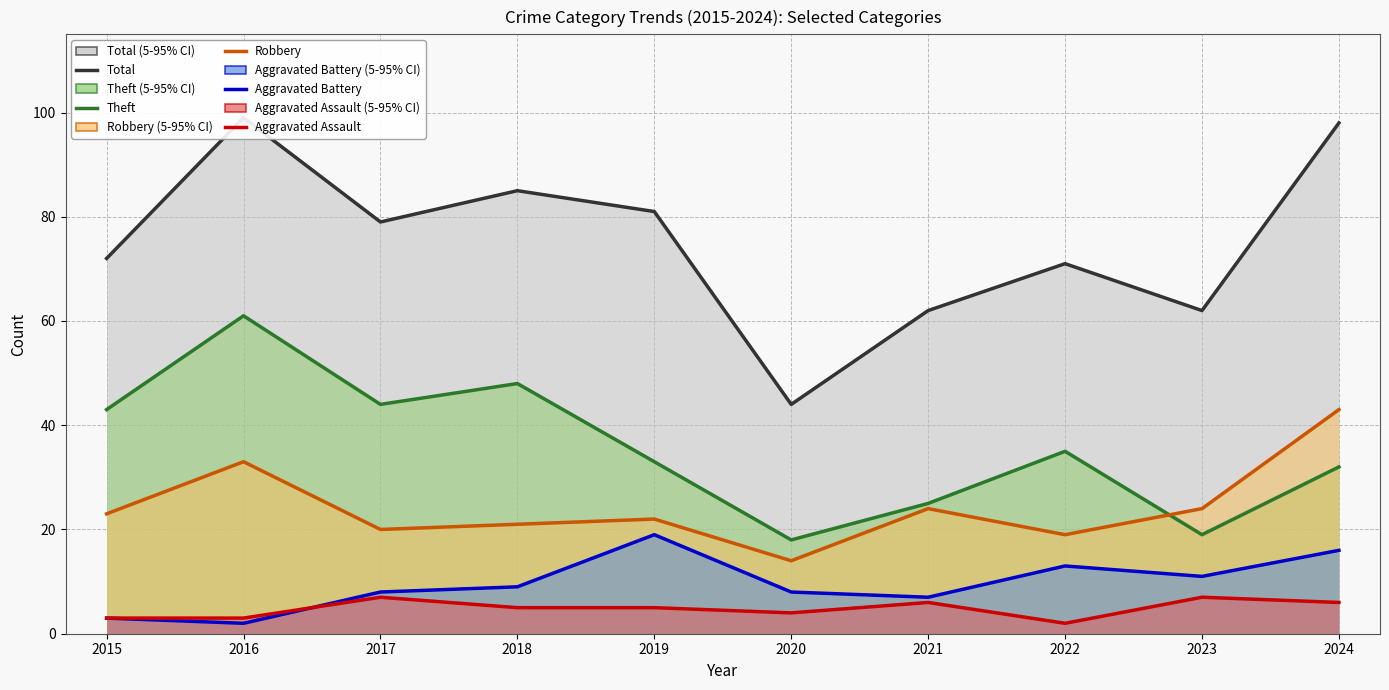

What are all the series names shown in the legend?

Total, Theft, Robbery, Aggravated Battery, Aggravated Assault